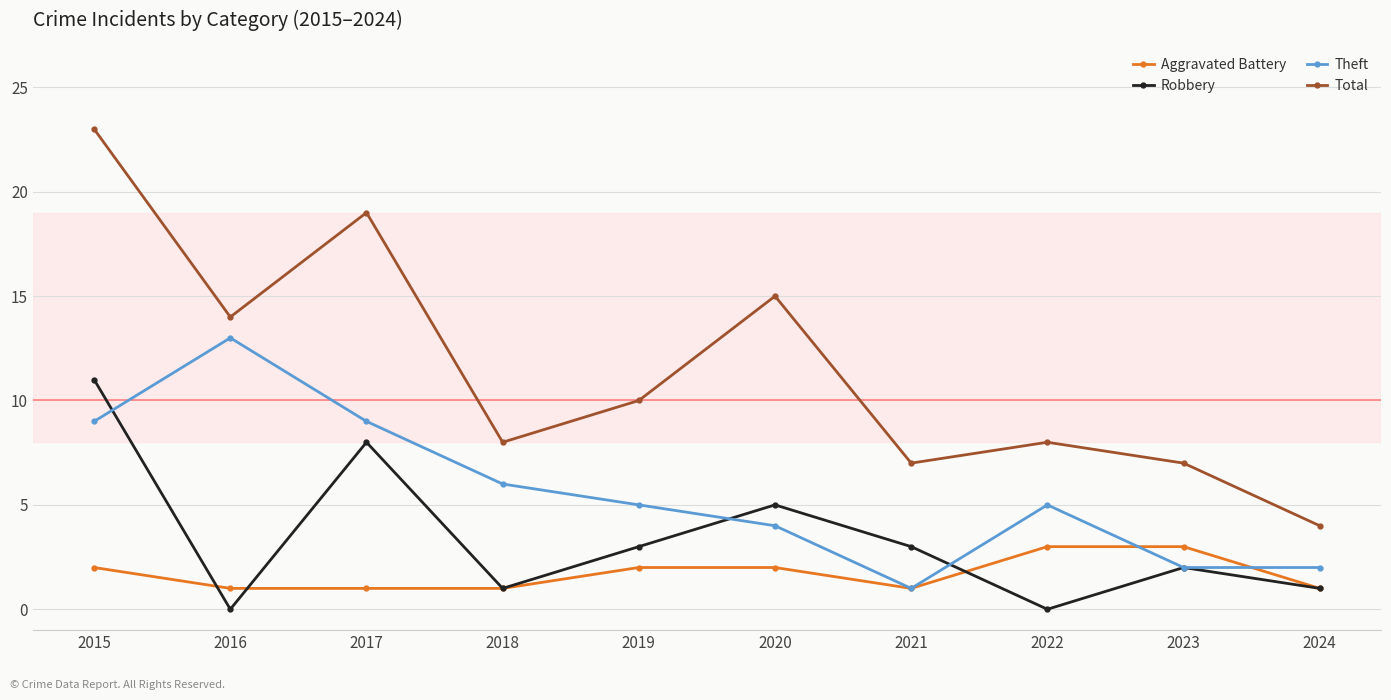

What is the value of the Theft point at the 9th from the left?

2